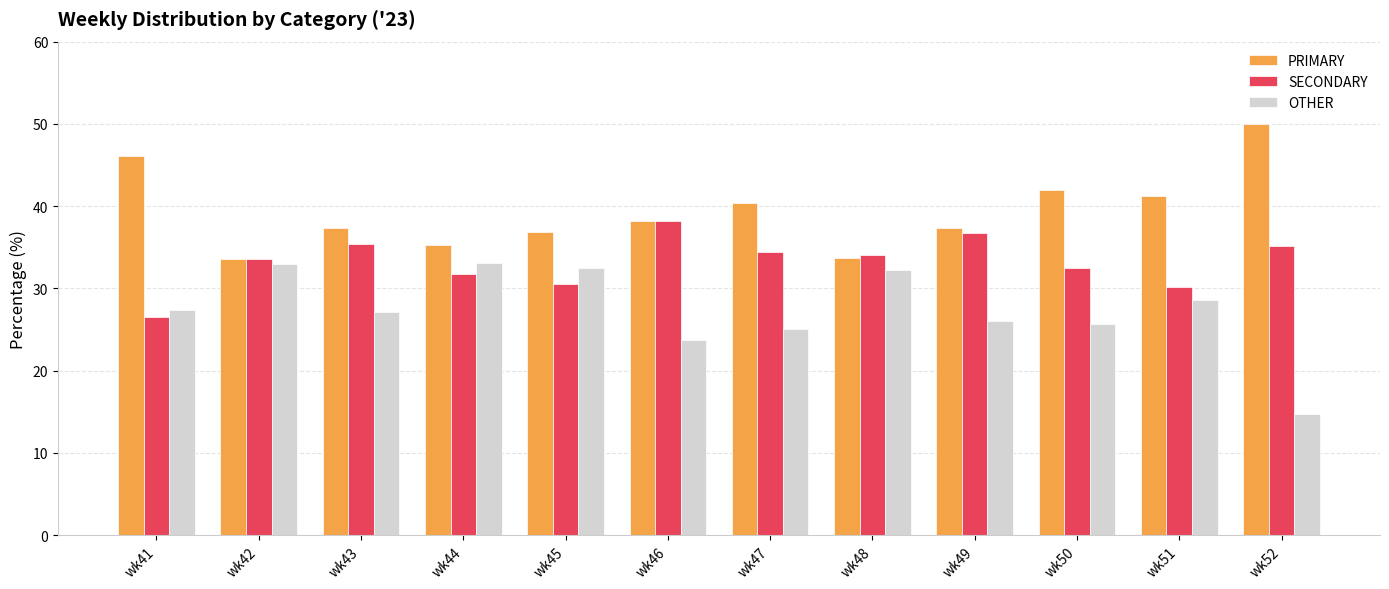

Where is OTHER nearest to the value 23?

wk46